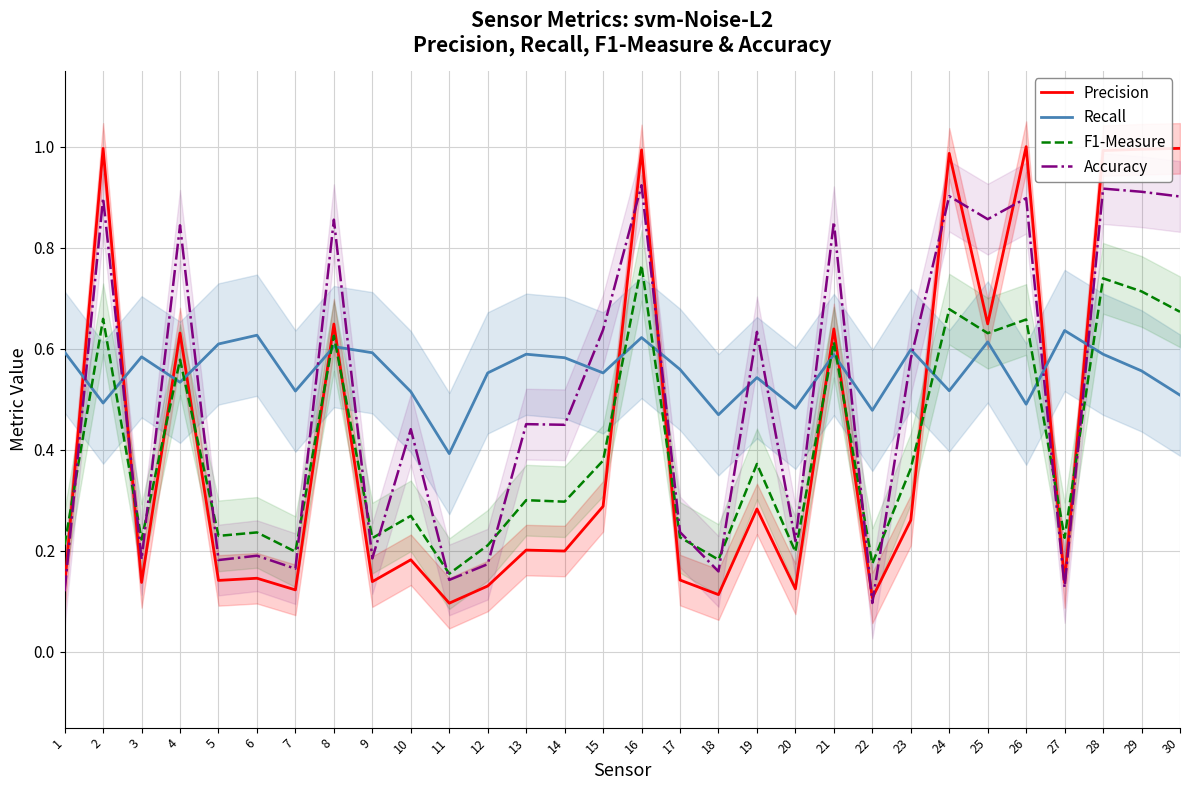

Is the value of Precision at 16 greater than the value of Accuracy at 13?

Yes